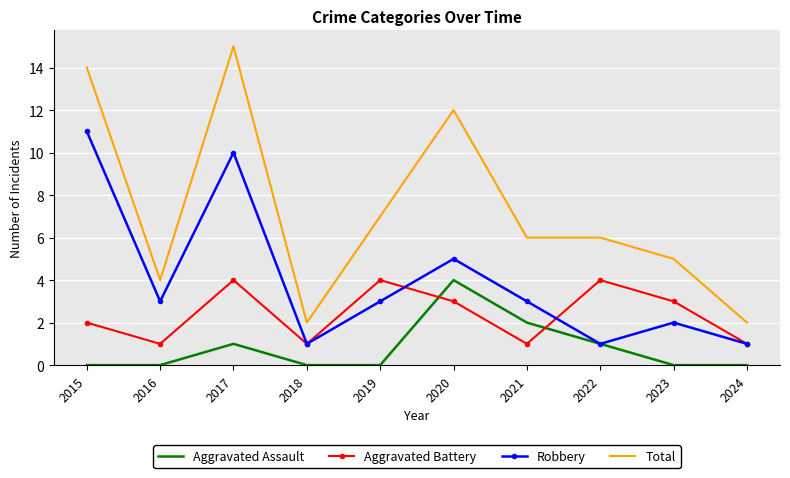

Reading right to left, transcribe all the data shown in this chart.

Aggravated Assault: 0	0	1	2	4	0	0	1	0	0
Aggravated Battery: 1	3	4	1	3	4	1	4	1	2
Robbery: 1	2	1	3	5	3	1	10	3	11
Total: 2	5	6	6	12	7	2	15	4	14